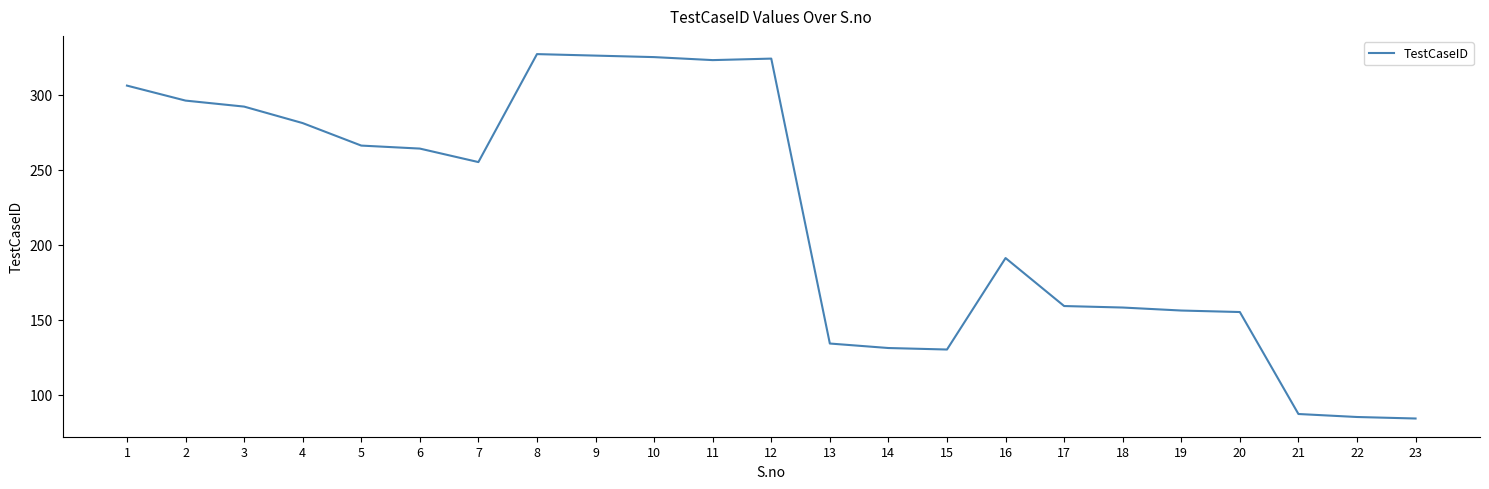

Approximately how many times larger is the value at 15 compared to 17?

0.8